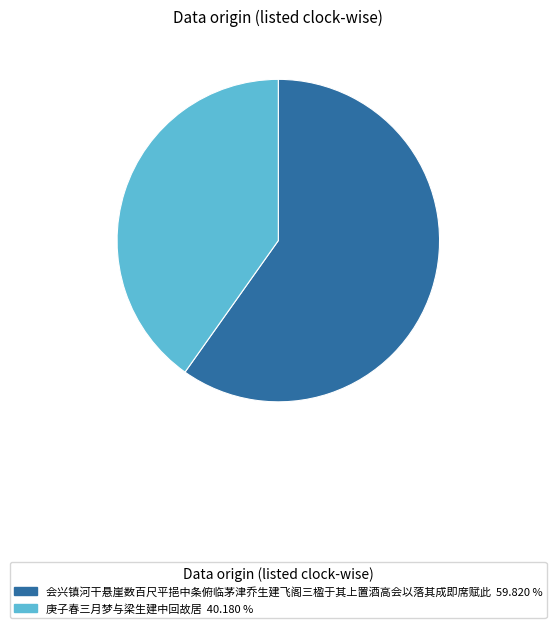

Is 庚子春三月梦与梁生建中回故居 the majority of the pie?

No